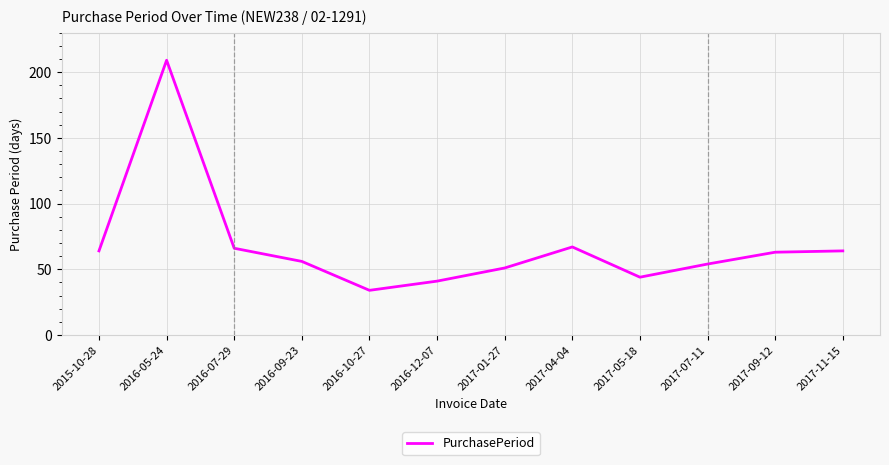

Which category has the lowest value across all series?

2016-10-27